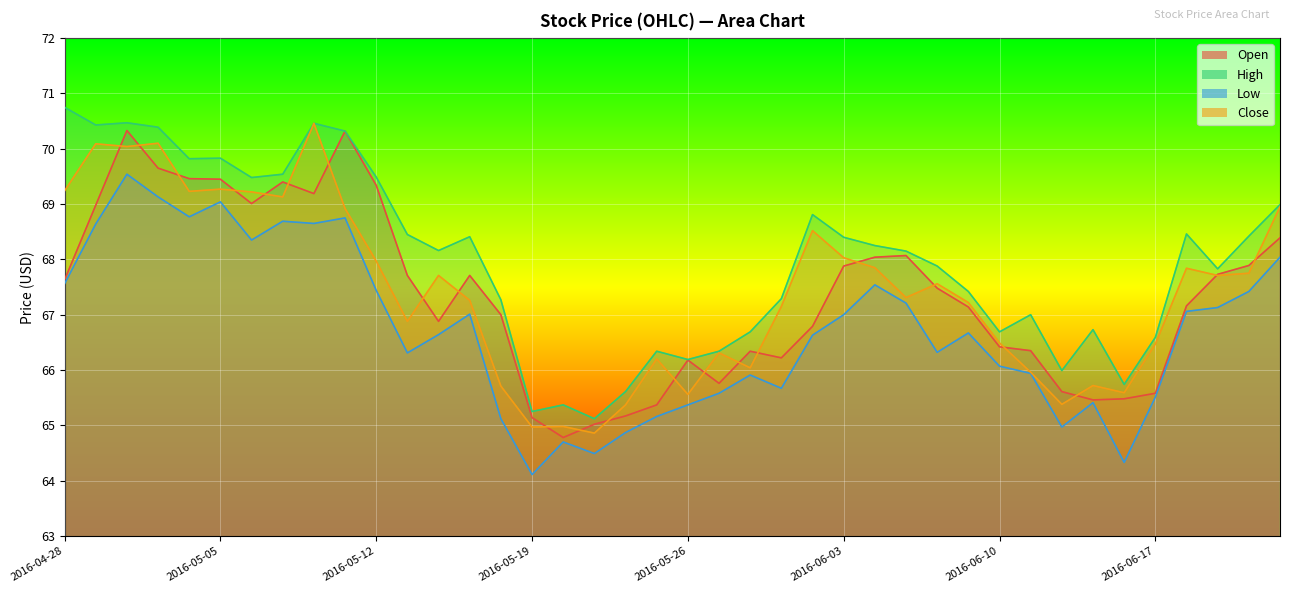

What is the spread (max minus min) of values at 2016-06-14?

1.0